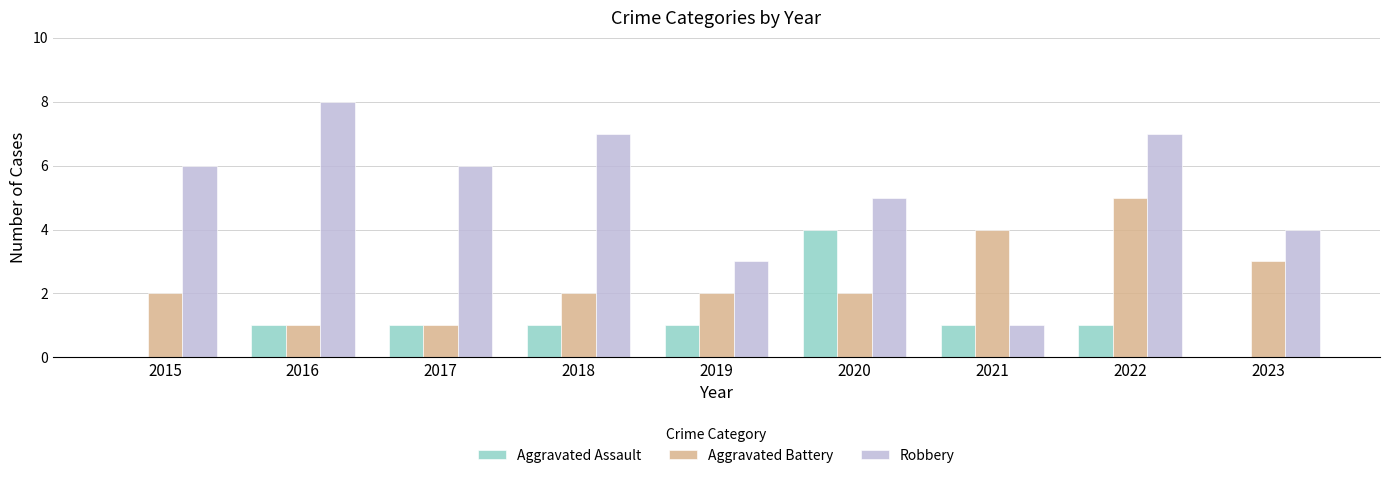

Which series has the largest total across all categories?

Robbery